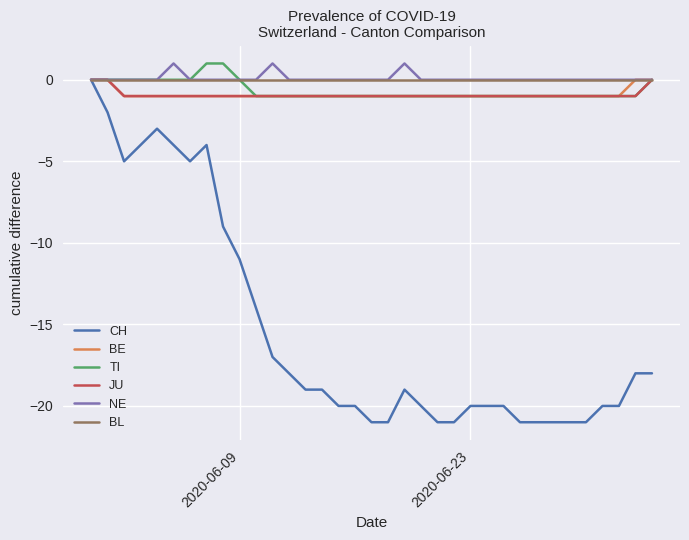

Which series has the widest spread of values?

CH